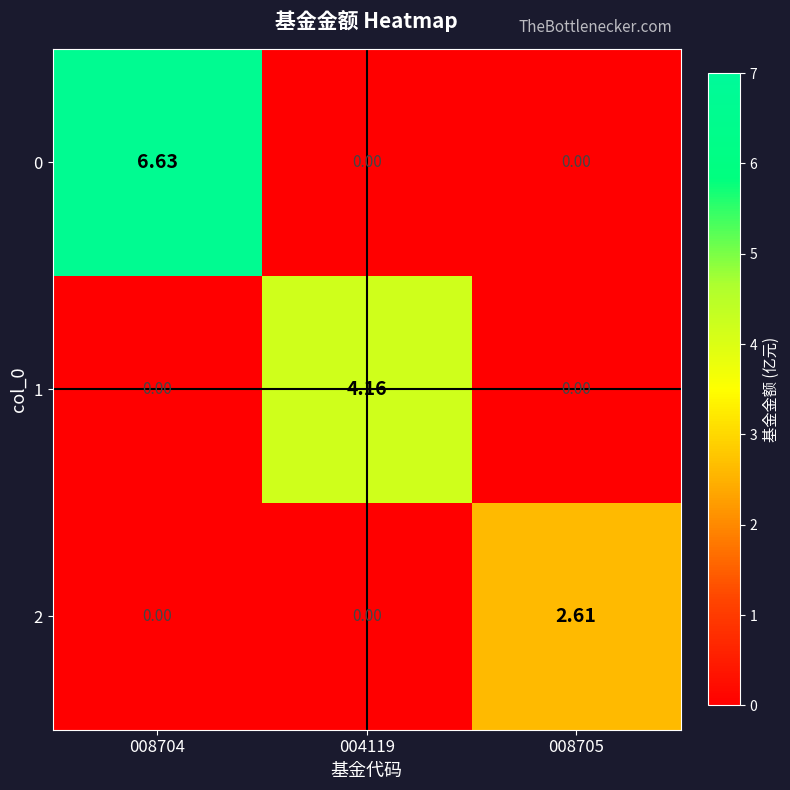

At how many categories does at least one series exceed 0?

3